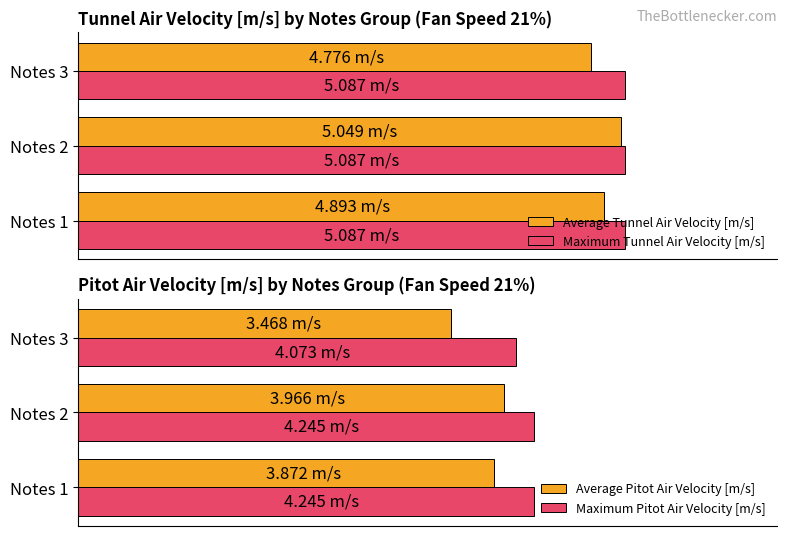

What is the difference between the highest and lowest values at 0?

4.5